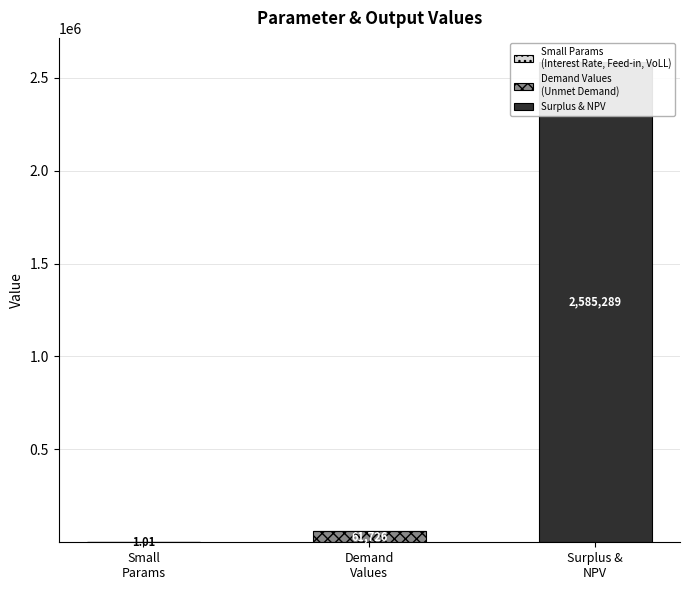

At which category does the chart reach its minimum across all series?

Demand
Values